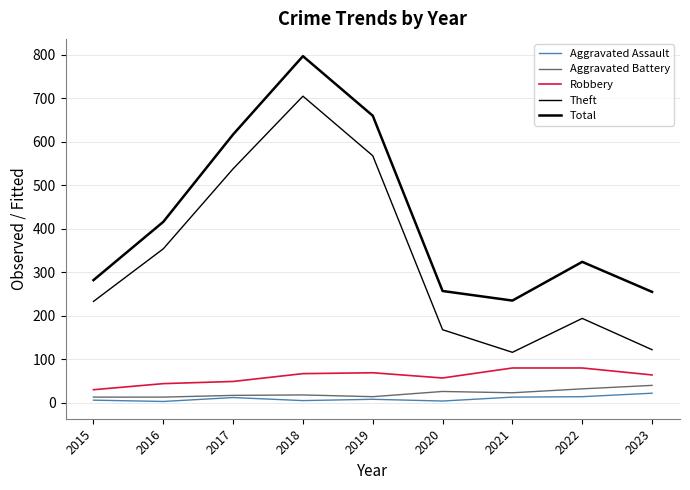

Reading left to right, what are all the values shown in this chart?

Aggravated Assault: 2015=6	2016=3	2017=12	2018=5	2019=8	2020=4	2021=13	2022=14	2023=22
Aggravated Battery: 2015=13	2016=13	2017=17	2018=18	2019=14	2020=26	2021=23	2022=32	2023=40
Robbery: 2015=30	2016=44	2017=49	2018=67	2019=69	2020=57	2021=80	2022=80	2023=64
Theft: 2015=233	2016=354	2017=538	2018=705	2019=568	2020=168	2021=116	2022=194	2023=122
Total: 2015=282	2016=416	2017=617	2018=797	2019=660	2020=257	2021=235	2022=324	2023=255